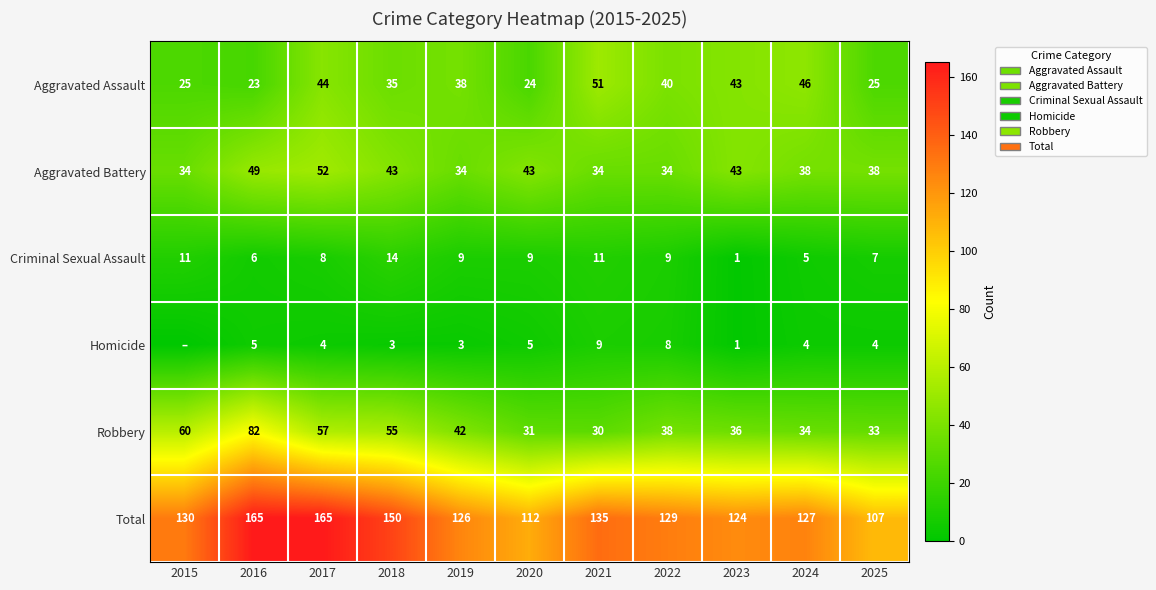

What value does the Aggravated Assault series have at 2024, to the nearest 10?

50